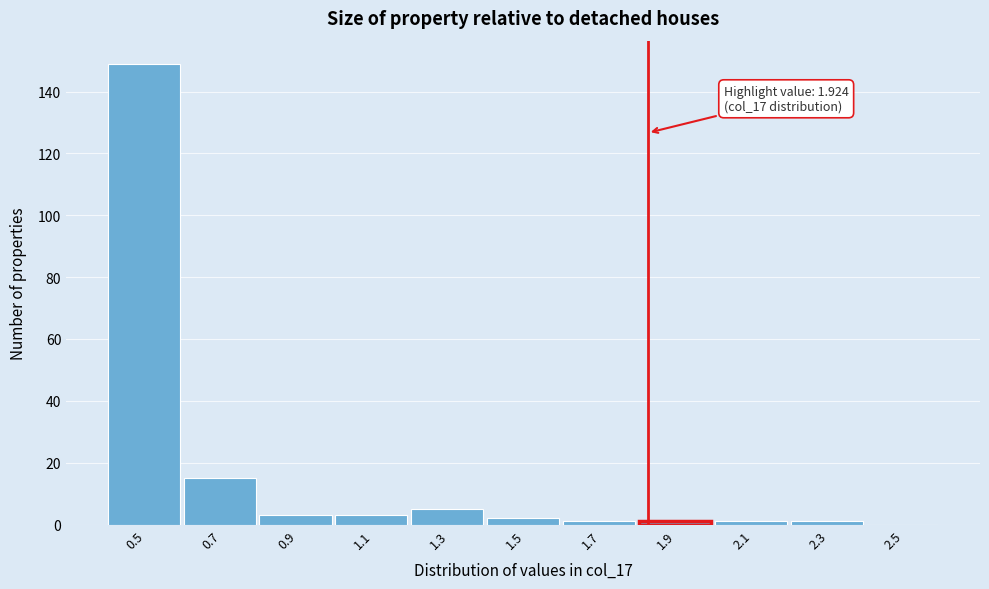

Reading right to left, list all the values displayed in this chart.

2.5=0	2.3=1	2.1=1	1.9=1	1.7=1	1.5=2	1.3=5	1.1=3	0.9=3	0.7=15	0.5=149